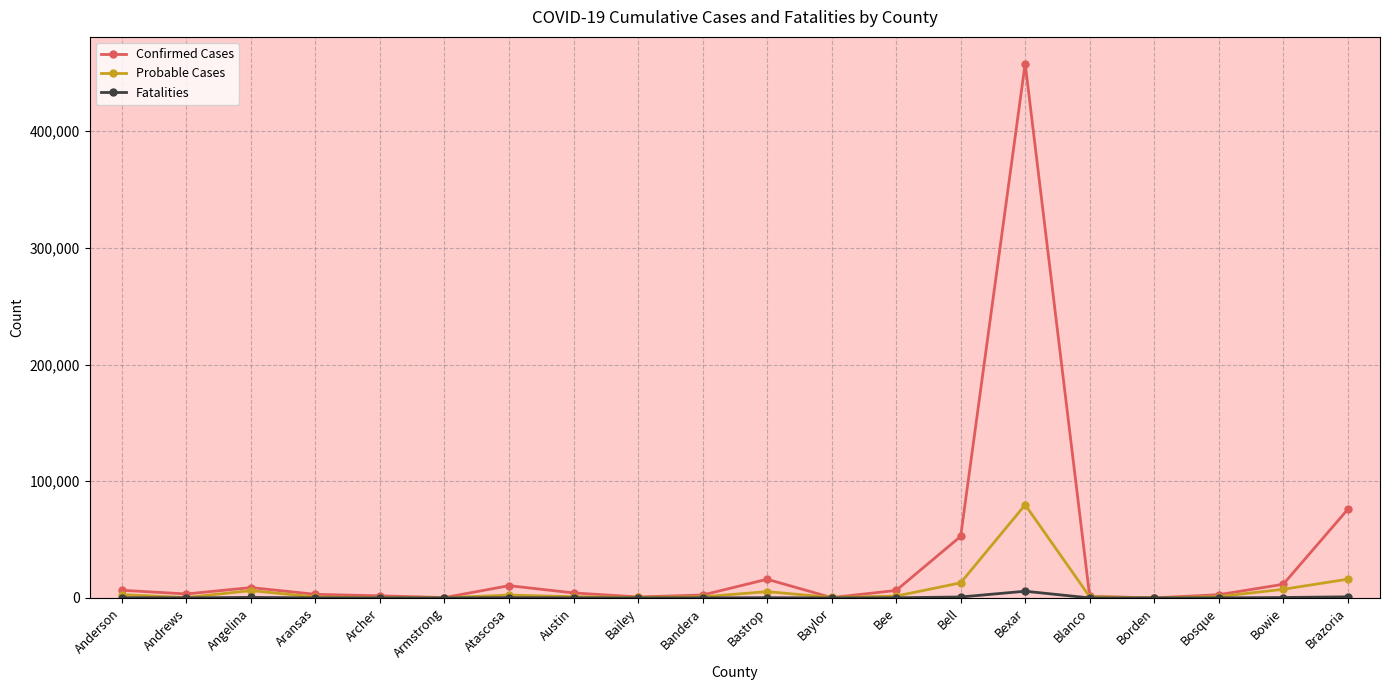

The Confirmed Cases series shows 130178 at Brazoria. True or false?

False